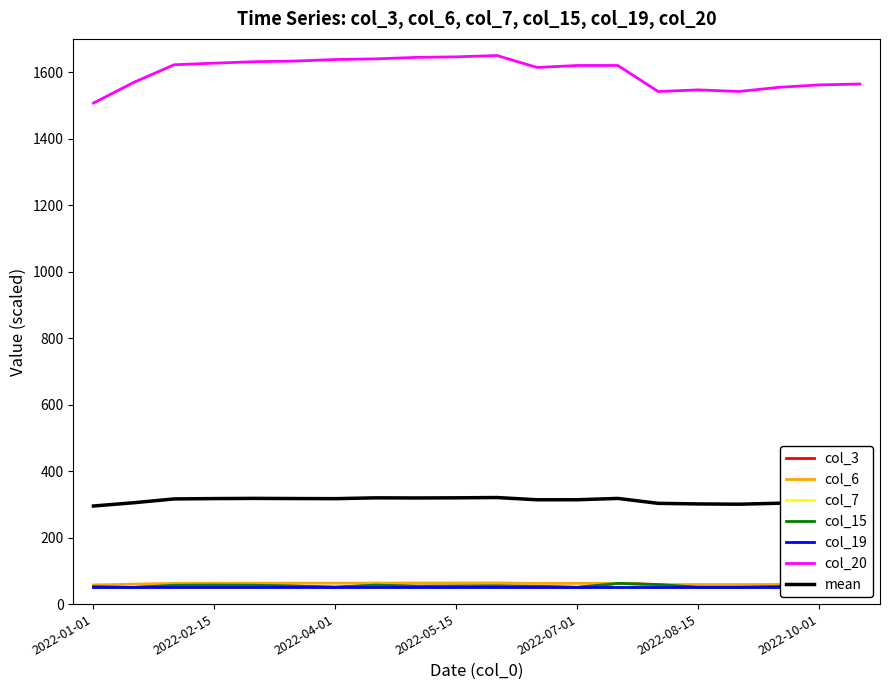

Which category has the highest value in the col_7 series?

2022-06-01